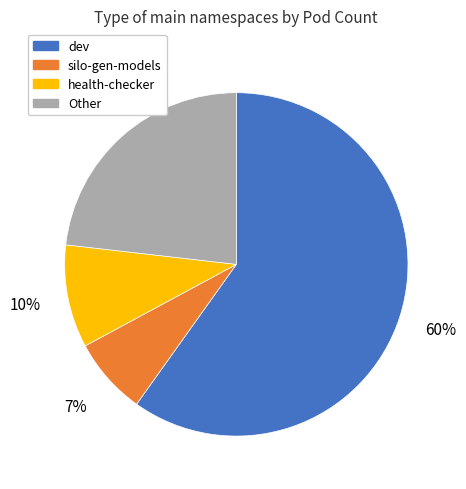

Between health-checker and Other, which is larger?

Other